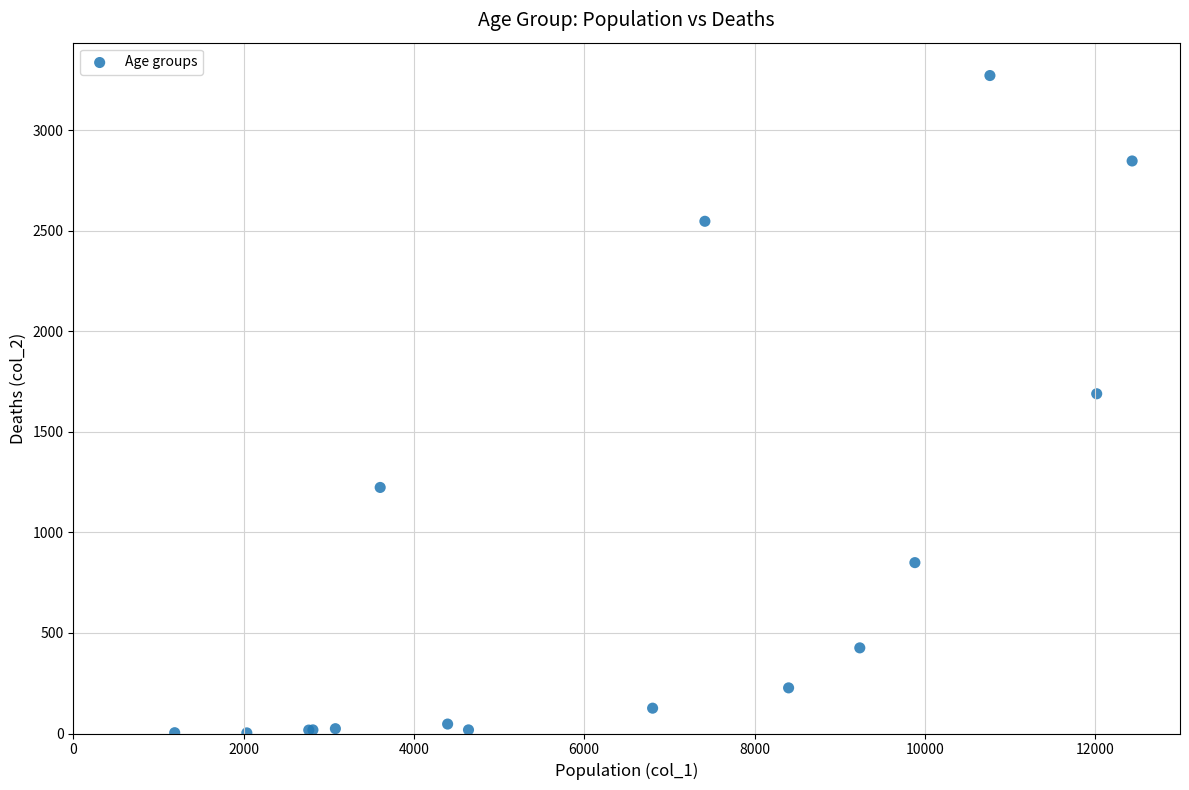

What Y value in the scatter plot is closest to 1638?

1690